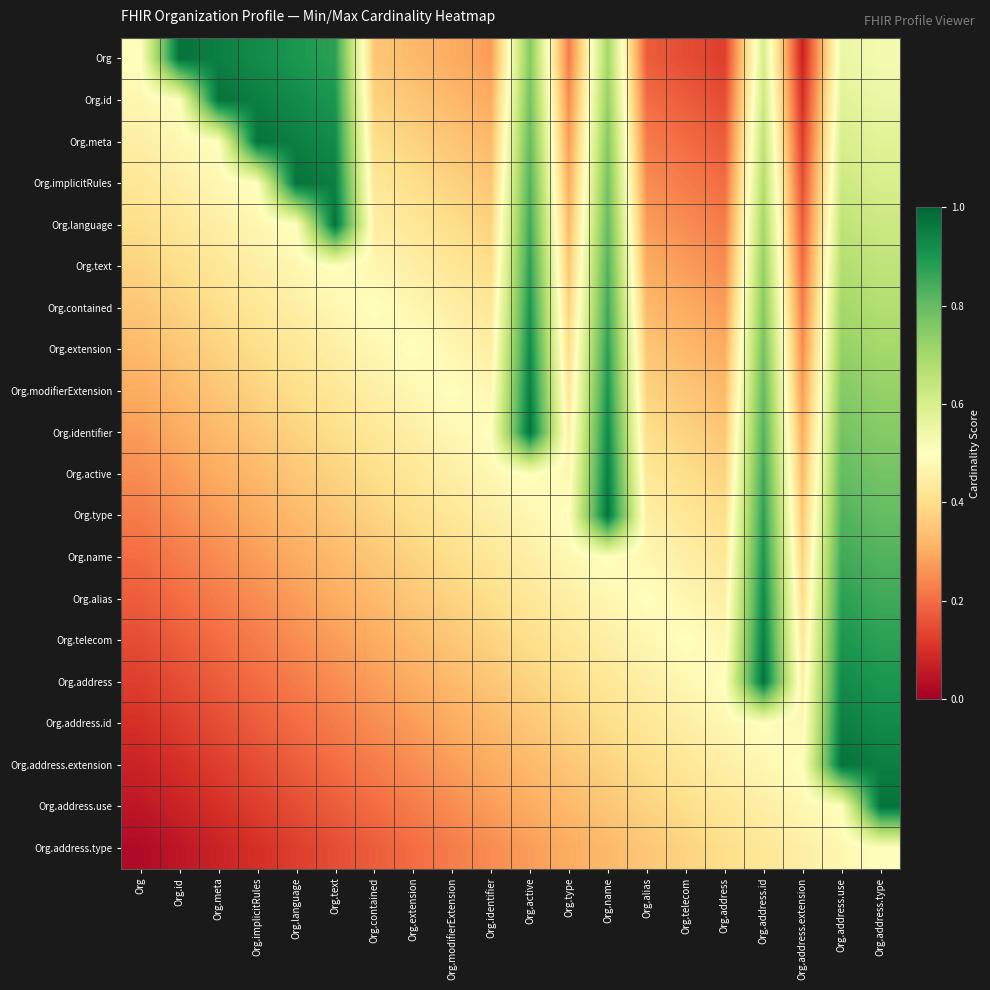

Rank the series at Org.implicitRules from lowest to highest value.

Org.address.type, Org.address.use, Org.address.extension, Org.address.id, Org.address, Org.telecom, Org.alias, Org.name, Org.type, Org.active, Org.identifier, Org.modifierExtension, Org.extension, Org.contained, Org.text, Org.language, Org.implicitRules, Org, Org.id, Org.meta